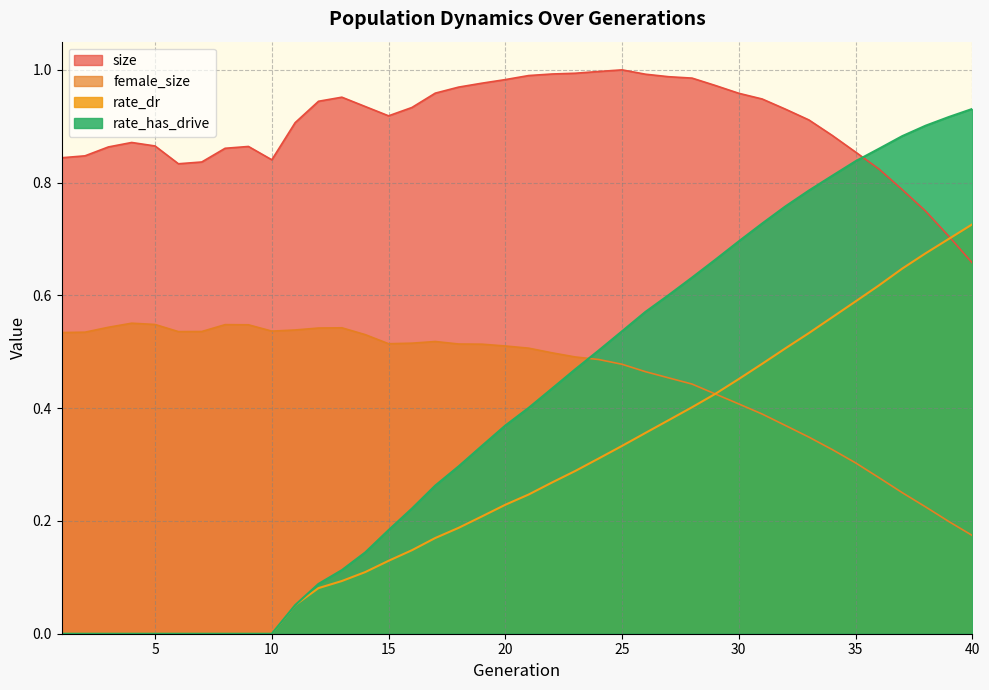

Reading left to right, transcribe all the data shown in this chart.

size: 0.8	0.8	0.9	0.9	0.9	0.8	0.8	0.9	0.9	0.8	0.9	0.9	1.0	0.9	0.9	0.9	1.0	1.0	1.0	1.0	1.0	1.0	1.0	1.0	1.0	1.0	1.0	1.0	1.0	1.0	0.9	0.9	0.9	0.9	0.9	0.8	0.8	0.7	0.7	0.7
female_size: 0.5	0.5	0.5	0.6	0.5	0.5	0.5	0.5	0.5	0.5	0.5	0.5	0.5	0.5	0.5	0.5	0.5	0.5	0.5	0.5	0.5	0.5	0.5	0.5	0.5	0.5	0.5	0.4	0.4	0.4	0.4	0.4	0.3	0.3	0.3	0.3	0.3	0.2	0.2	0.2
rate_dr: 0.0	0.0	0.0	0.0	0.0	0.0	0.0	0.0	0.0	0.0	0.1	0.1	0.1	0.1	0.1	0.1	0.2	0.2	0.2	0.2	0.2	0.3	0.3	0.3	0.3	0.4	0.4	0.4	0.4	0.5	0.5	0.5	0.5	0.6	0.6	0.6	0.6	0.7	0.7	0.7
rate_has_drive: 0.0	0.0	0.0	0.0	0.0	0.0	0.0	0.0	0.0	0.0	0.1	0.1	0.1	0.1	0.2	0.2	0.3	0.3	0.3	0.4	0.4	0.4	0.5	0.5	0.5	0.6	0.6	0.6	0.7	0.7	0.7	0.8	0.8	0.8	0.8	0.9	0.9	0.9	0.9	0.9